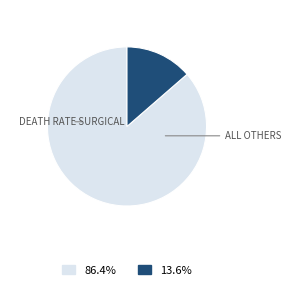

Is there a majority slice in this chart?

Yes